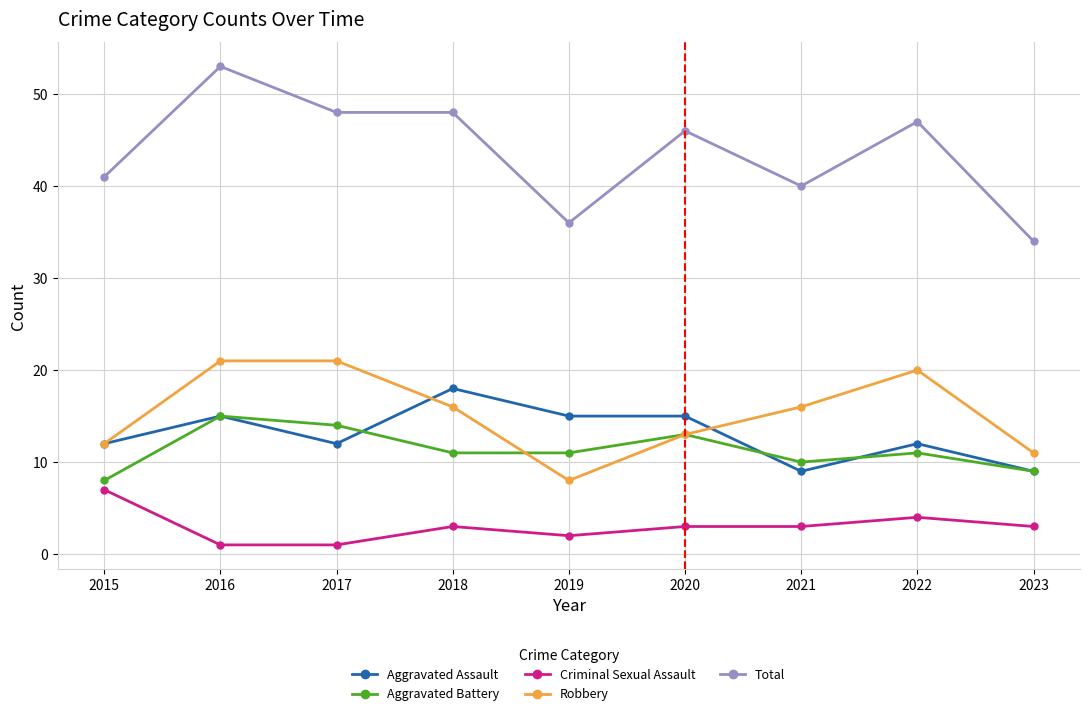

Does the chart have visible grid lines?

Yes